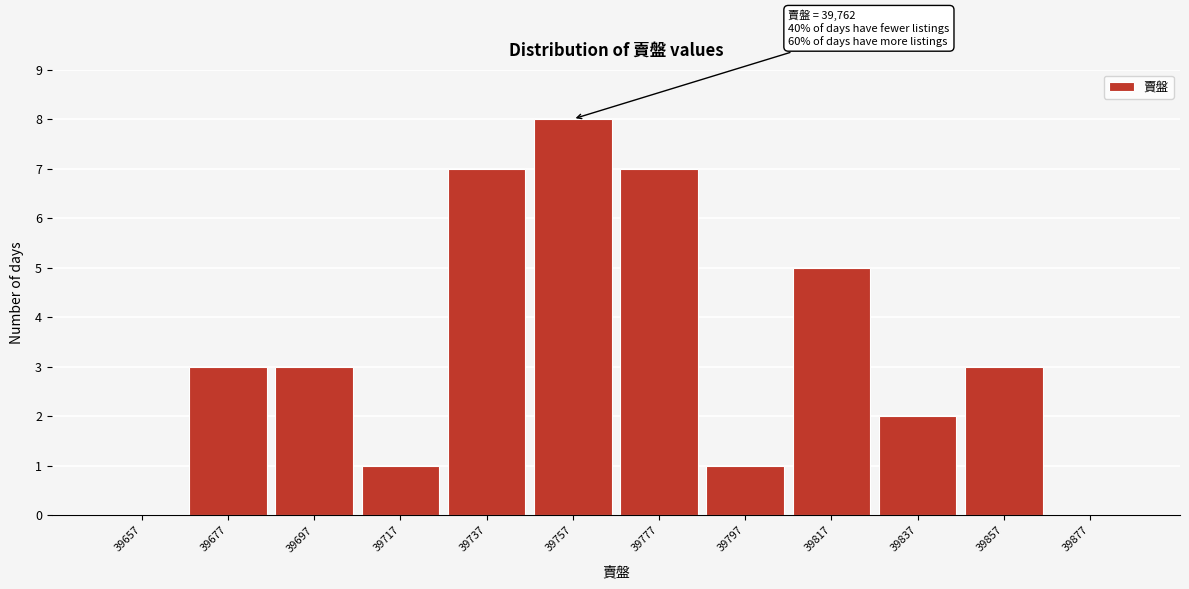

What value does the data have at 39757?

8